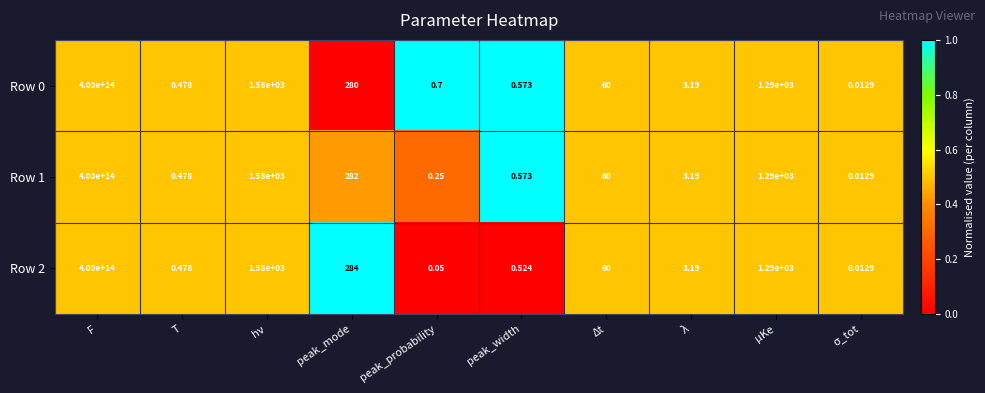

Which category has the highest value across all series?

F